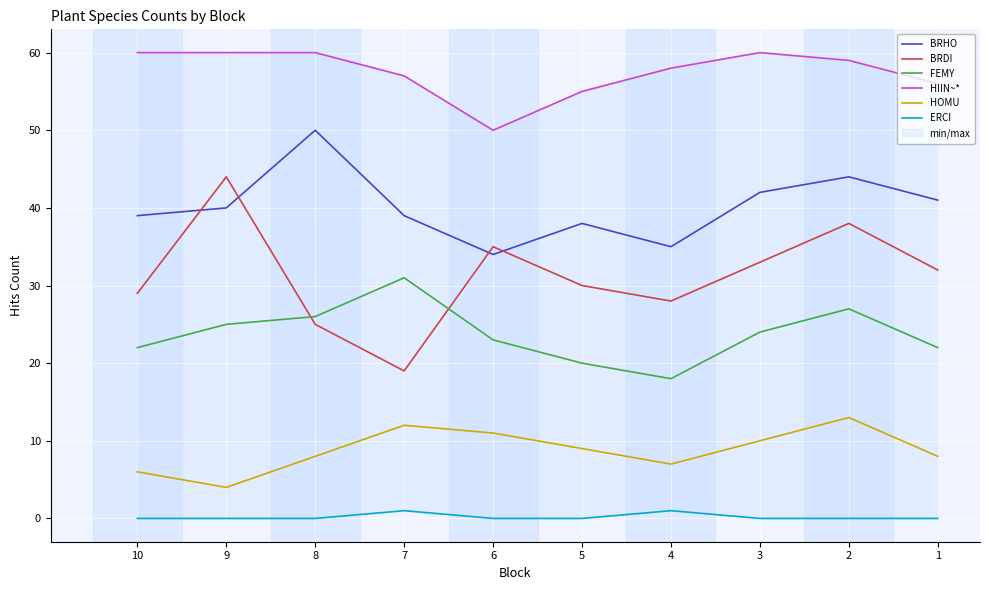

Reading right to left, extract all data points from this chart.

BRHO: 1=41	2=44	3=42	4=35	5=38	6=34	7=39	8=50	9=40	10=39
BRDI: 1=32	2=38	3=33	4=28	5=30	6=35	7=19	8=25	9=44	10=29
FEMY: 1=22	2=27	3=24	4=18	5=20	6=23	7=31	8=26	9=25	10=22
HIIN~*: 1=56	2=59	3=60	4=58	5=55	6=50	7=57	8=60	9=60	10=60
HOMU: 1=8	2=13	3=10	4=7	5=9	6=11	7=12	8=8	9=4	10=6
ERCI: 1=0	2=0	3=0	4=1	5=0	6=0	7=1	8=0	9=0	10=0